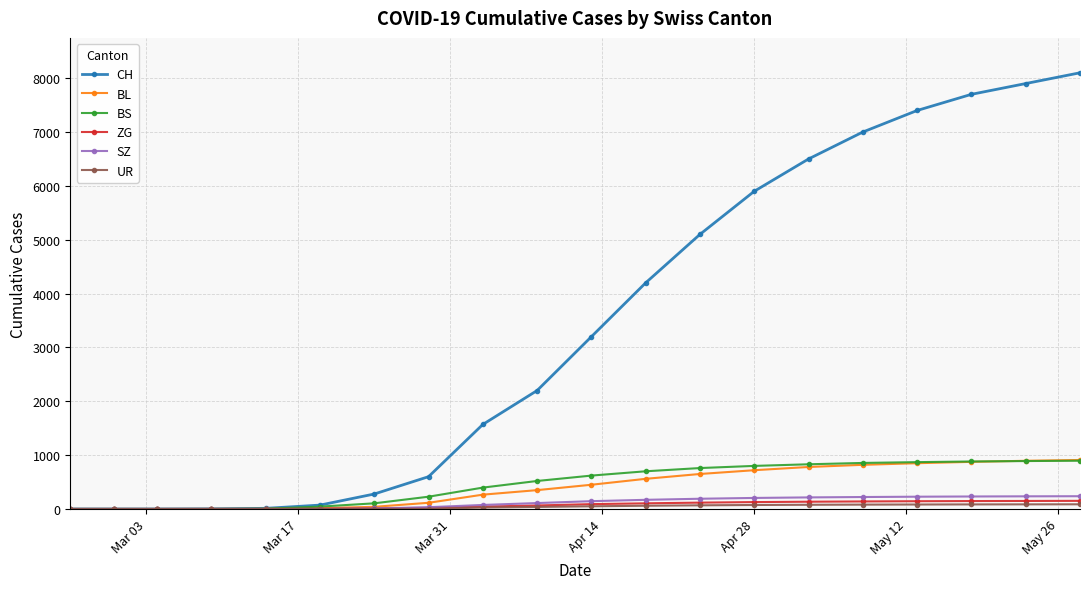

Which series has the widest spread of values?

CH